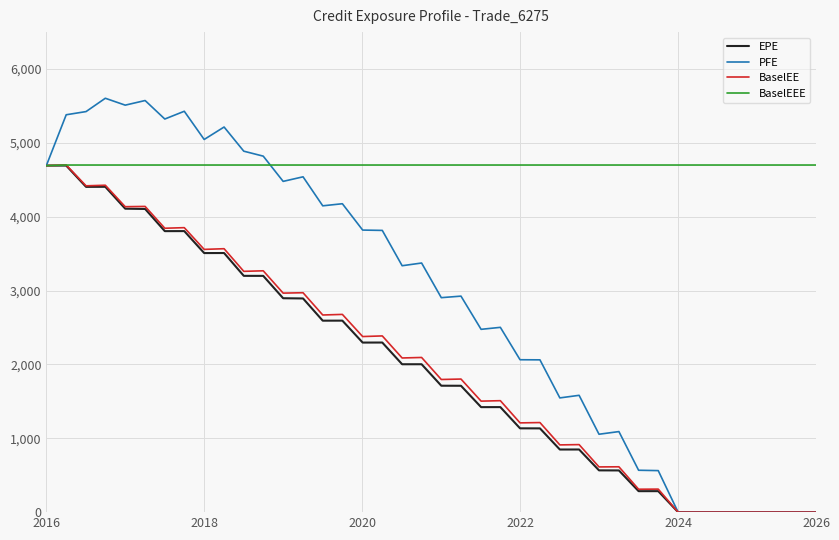

Which series has the widest spread of values?

PFE